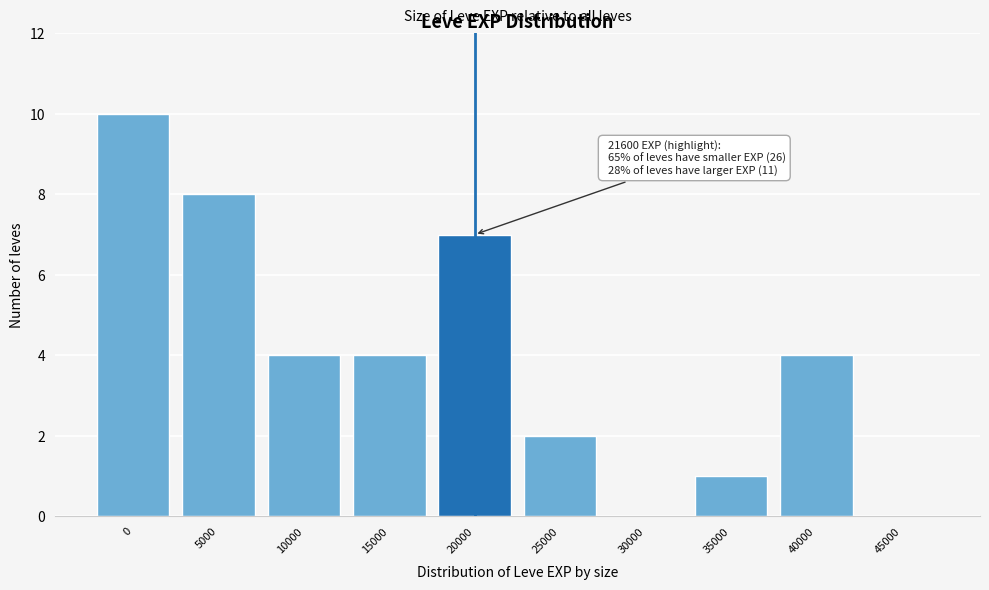

Reading left to right, list all the values displayed in this chart.

0=10	5000=8	10000=4	15000=4	20000=7	25000=2	30000=0	35000=1	40000=4	45000=0